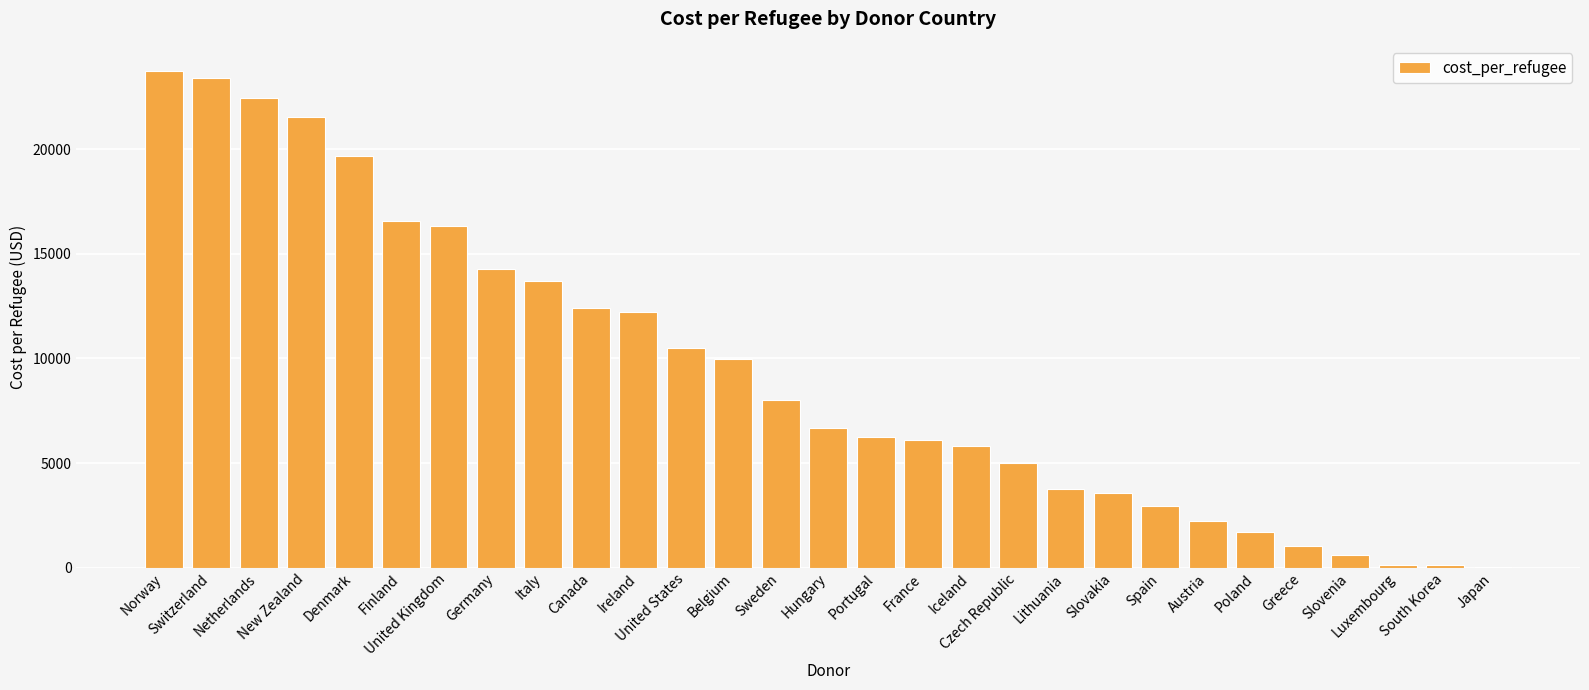

Are the bars horizontal?

No